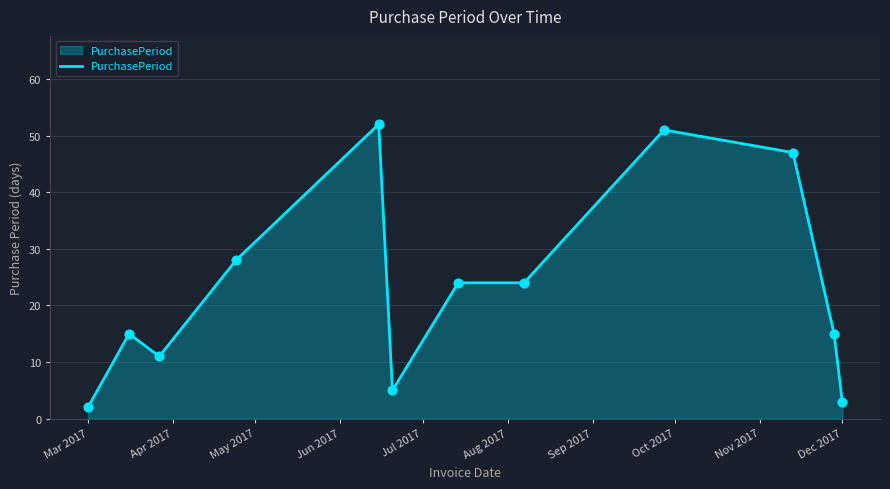

What is the greatest value displayed?

52